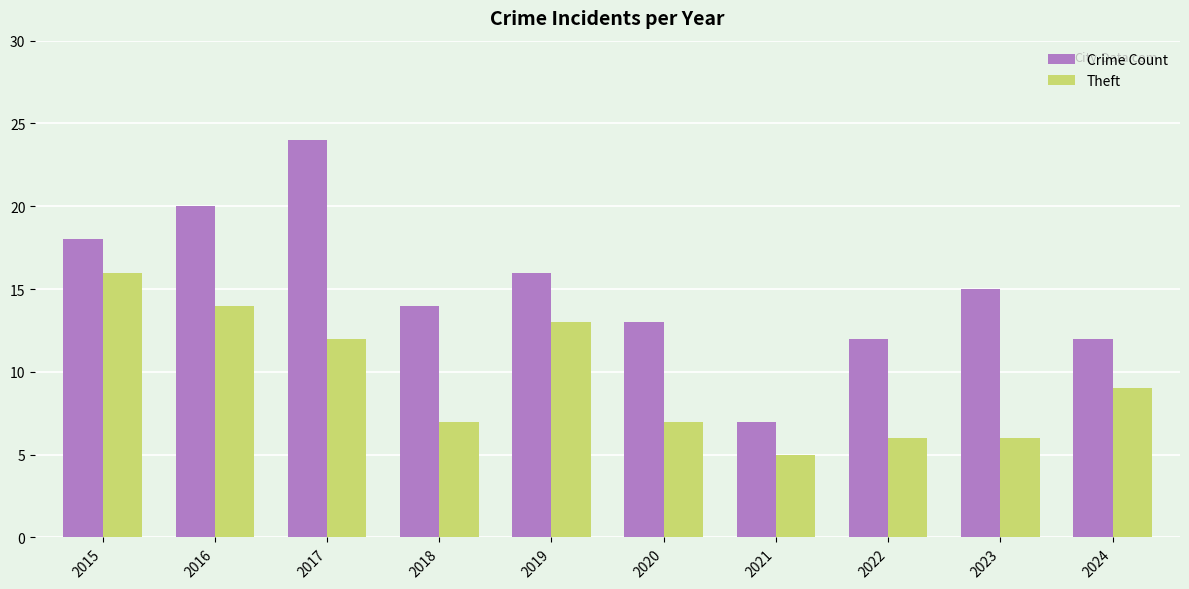

List the series in order of their peak value, highest first.

Crime Count, Theft